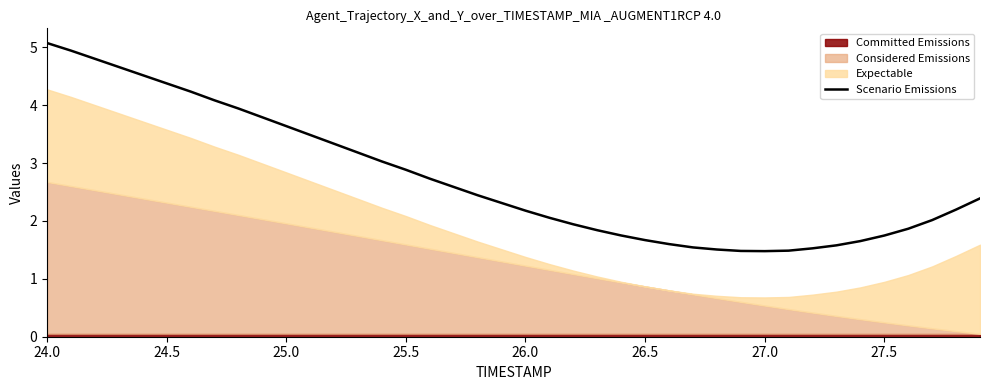

How many values exceed 2?

25